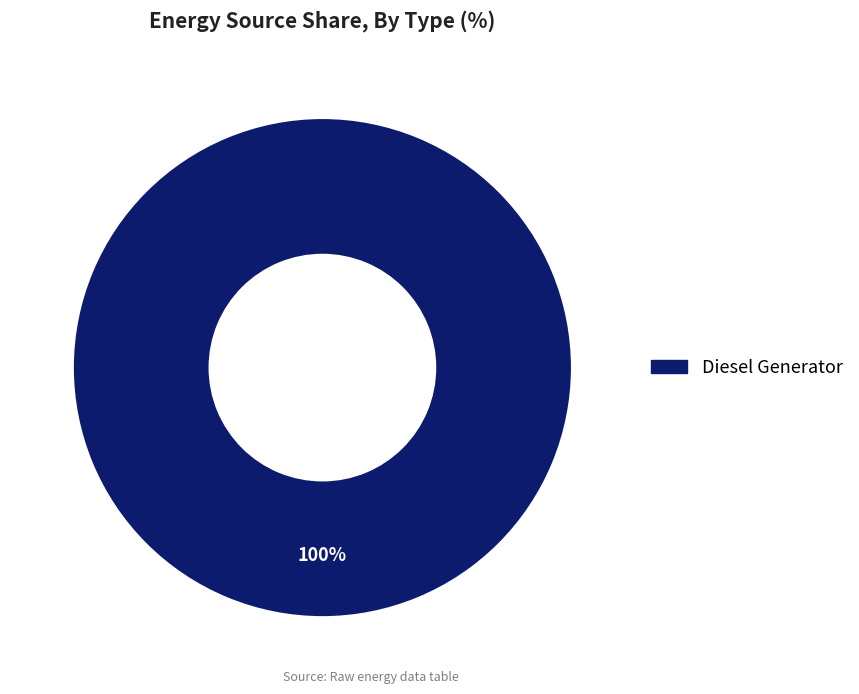

Does any single category account for the majority?

Yes